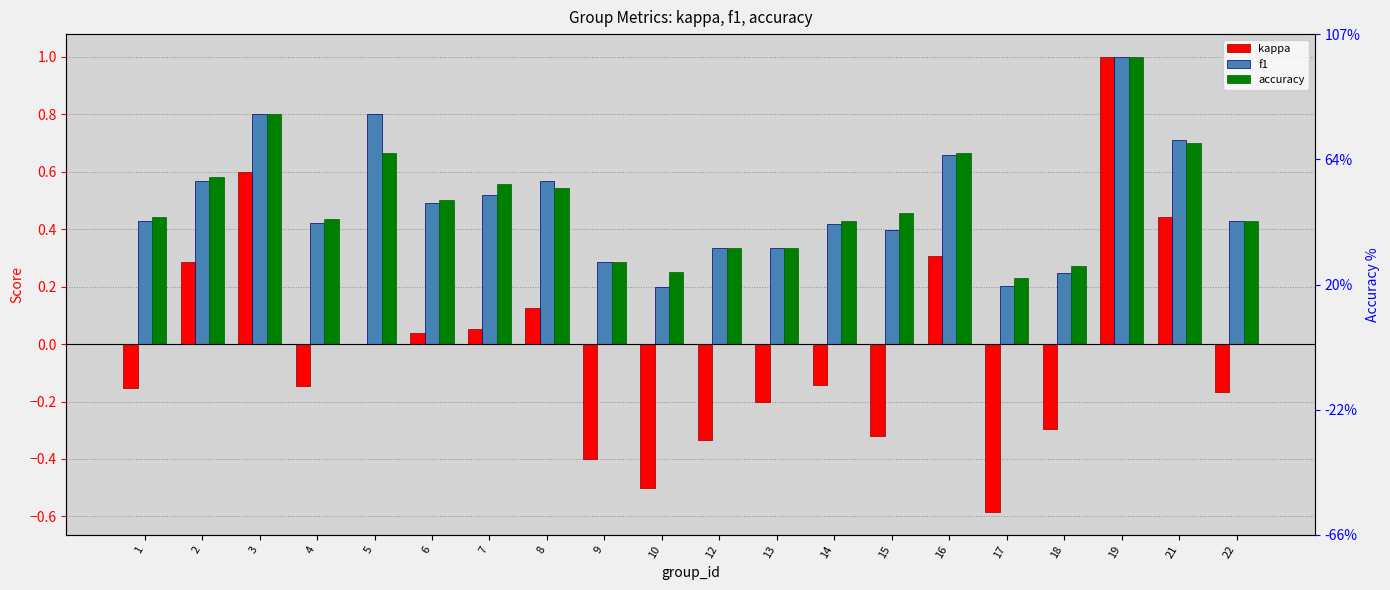

Reading left to right, extract all data points from this chart.

kappa: 1=-0.2	2=0.3	3=0.6	4=-0.1	5=0.0	6=0.0	7=0.1	8=0.1	9=-0.4	10=-0.5	12=-0.3	13=-0.2	14=-0.1	15=-0.3	16=0.3	17=-0.6	18=-0.3	19=1.0	21=0.4	22=-0.2
f1: 1=0.4	2=0.6	3=0.8	4=0.4	5=0.8	6=0.5	7=0.5	8=0.6	9=0.3	10=0.2	12=0.3	13=0.3	14=0.4	15=0.4	16=0.7	17=0.2	18=0.2	19=1.0	21=0.7	22=0.4
accuracy: 1=0.4	2=0.6	3=0.8	4=0.4	5=0.7	6=0.5	7=0.6	8=0.5	9=0.3	10=0.2	12=0.3	13=0.3	14=0.4	15=0.5	16=0.7	17=0.2	18=0.3	19=1.0	21=0.7	22=0.4